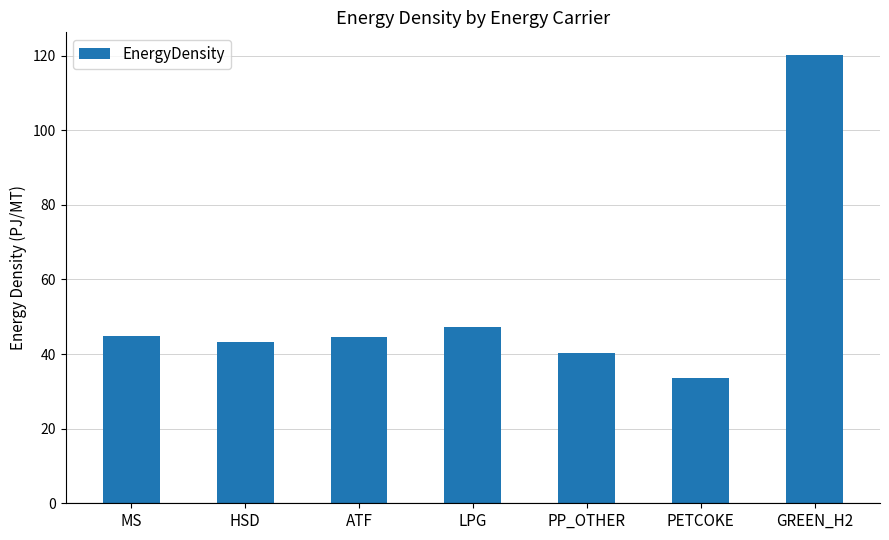

At which category does the chart reach its minimum across all series?

PETCOKE